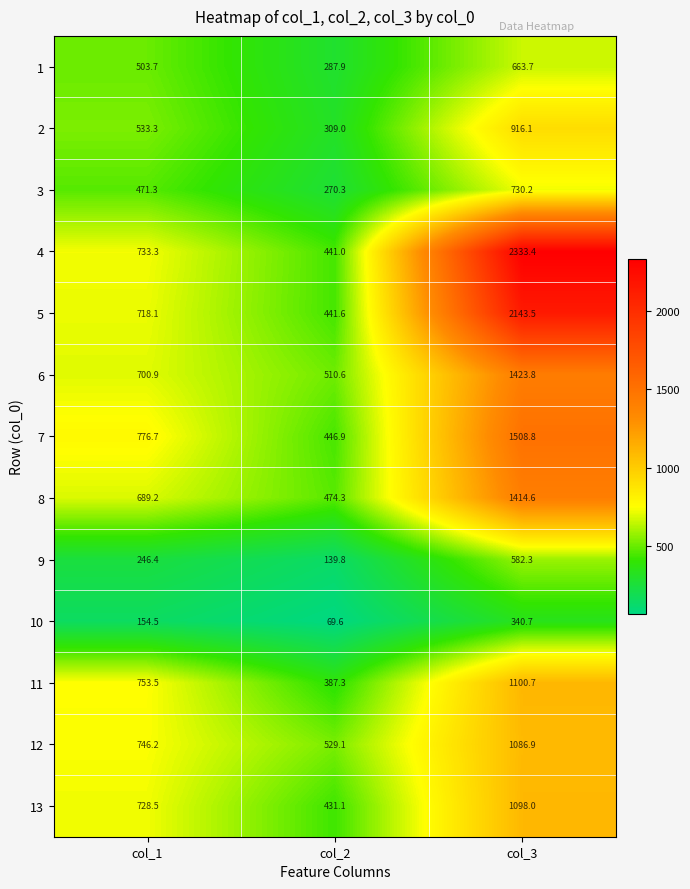

At which label is 2 closest to 612?

col_1